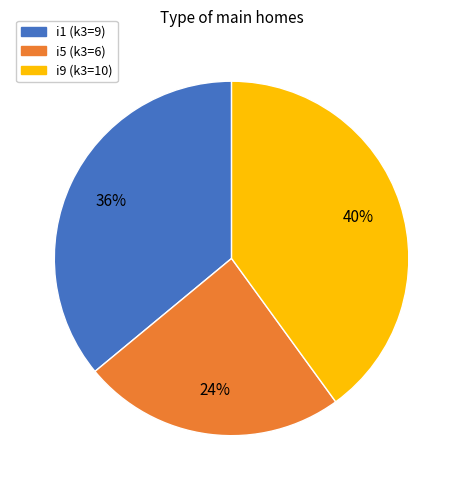

Count the number of slices in the pie.

3